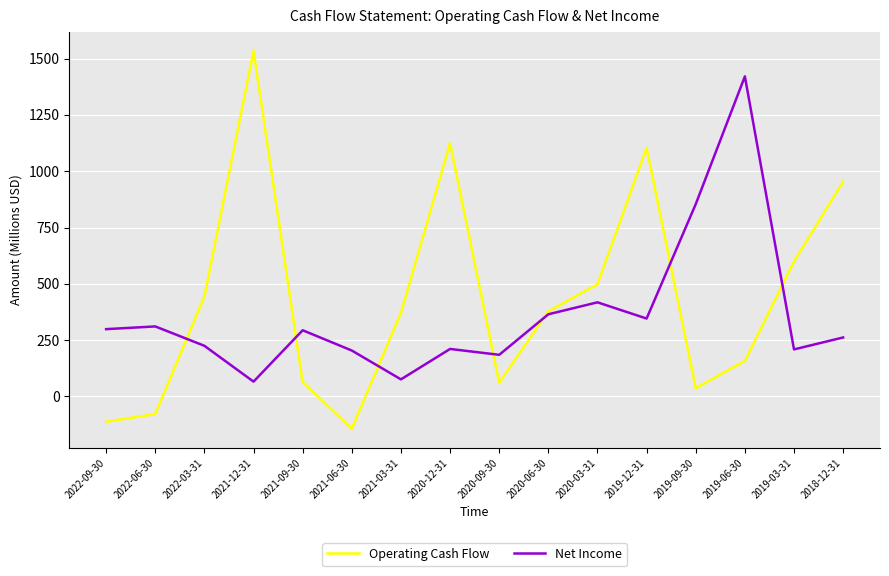

List the series in order of their peak value, highest first.

Operating Cash Flow, Net Income